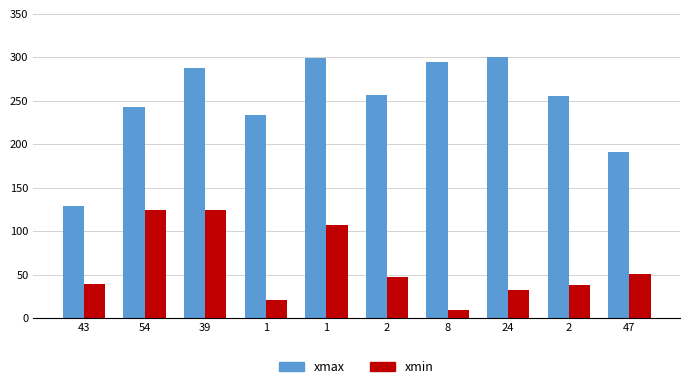

How many data points in xmin are less than 48?

5